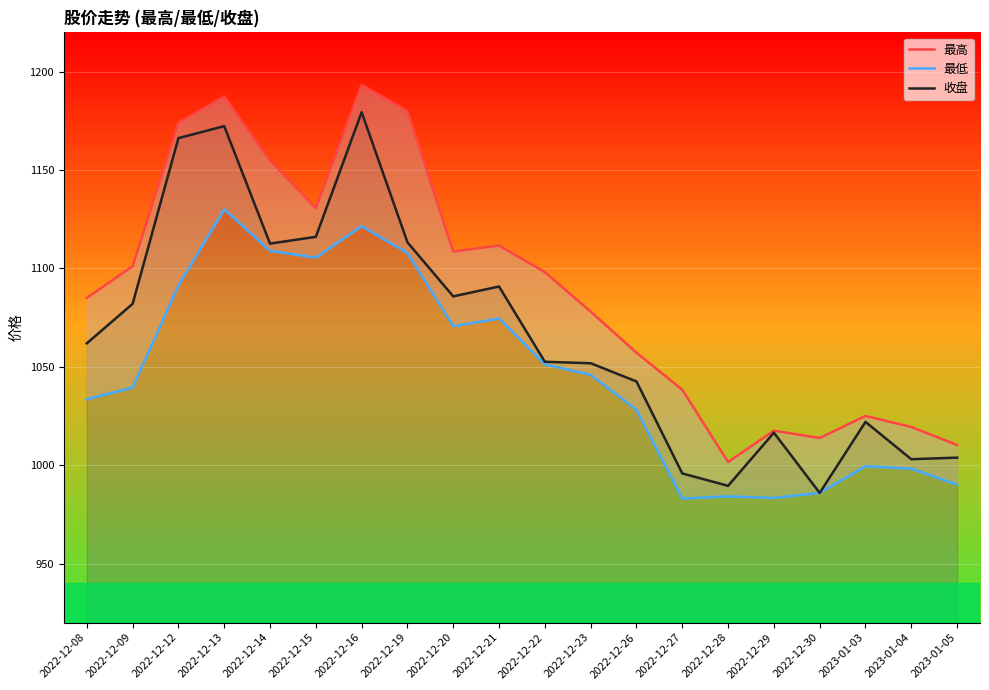

What is the difference between the maximum and minimum values in the 最低 series?

147.0